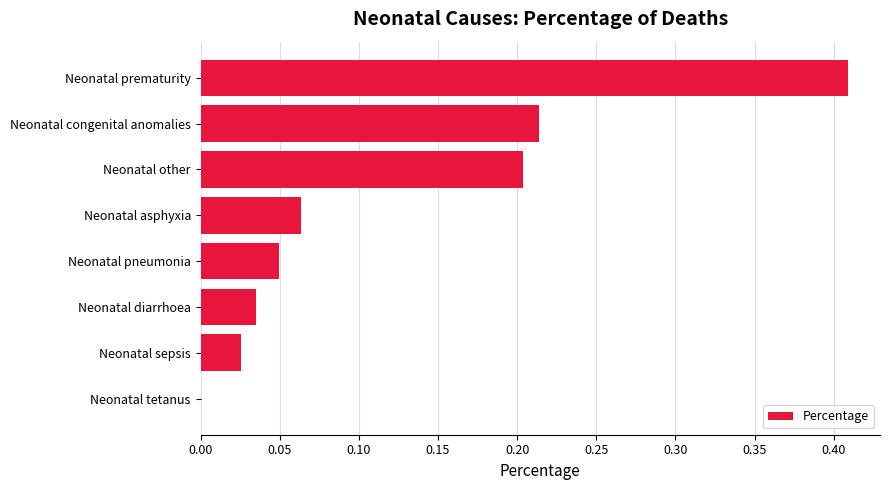

What is the sum of all values?

1.0